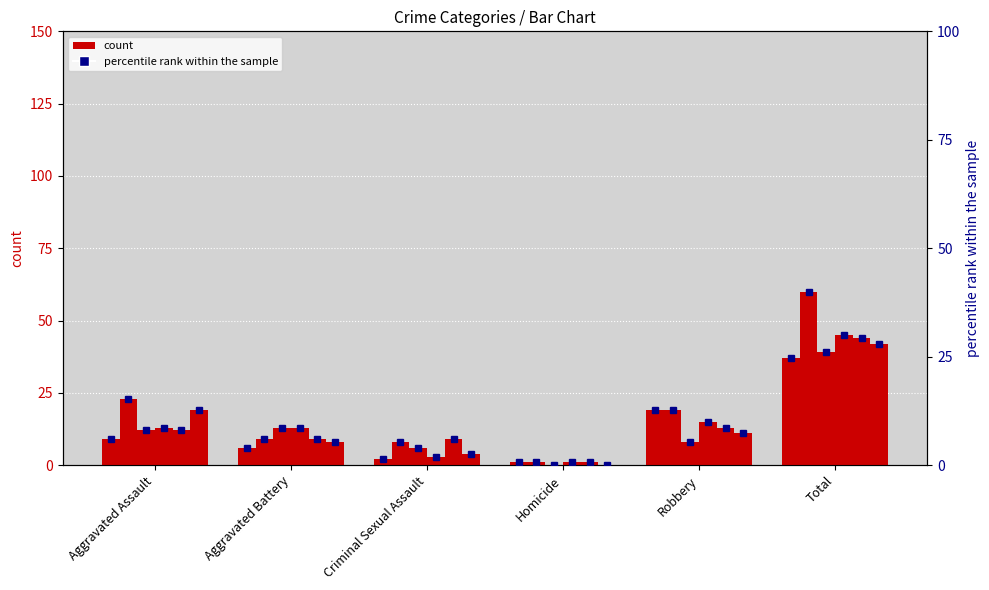

Which has a higher value, Criminal Sexual Assault or Aggravated Battery?

Aggravated Battery